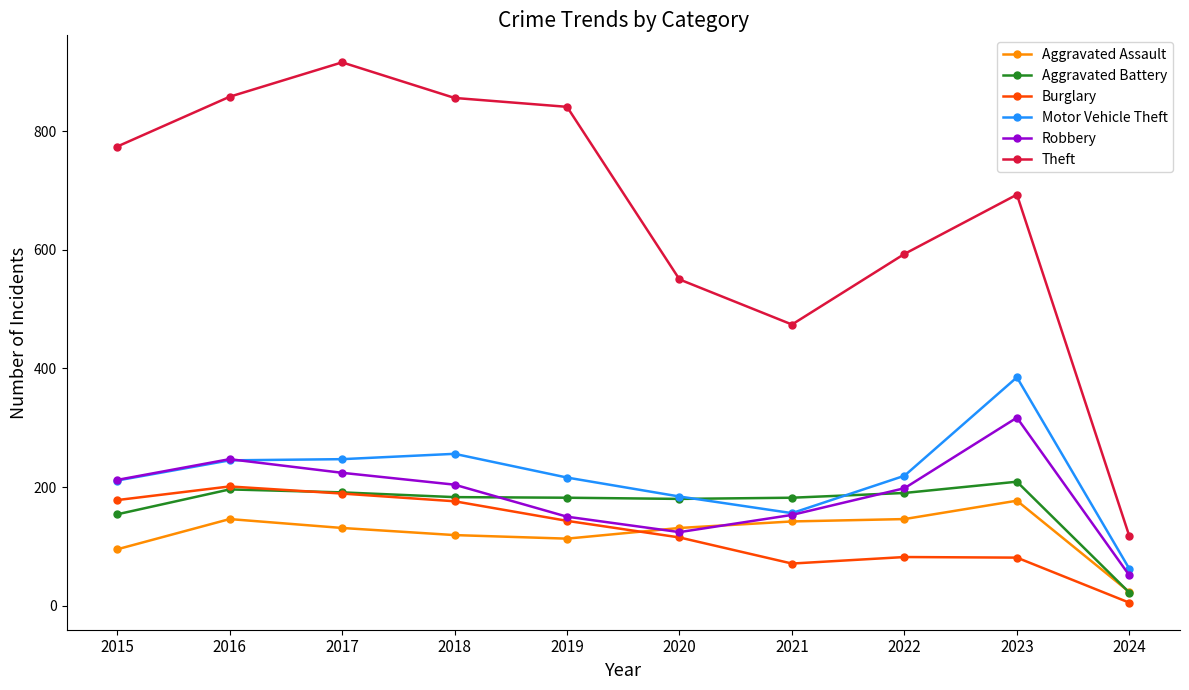

What is the value of the Aggravated Battery point at the 5th from the left?

182